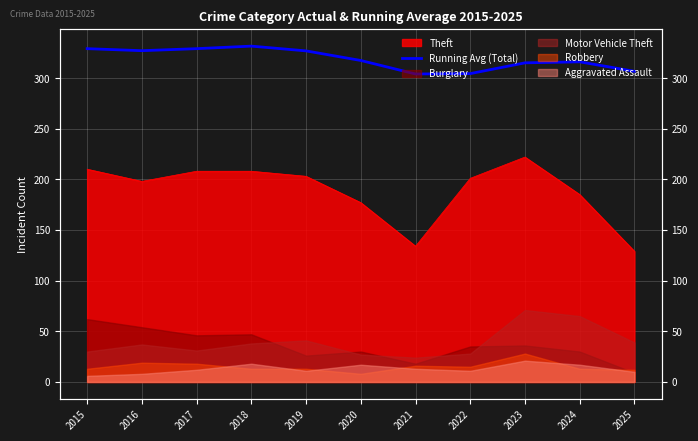

Reading right to left, extract all data points from this chart.

306.6	316.0	315.0	304.4	304.0	317.3	326.8	331.5	329.0	327.0	329.0